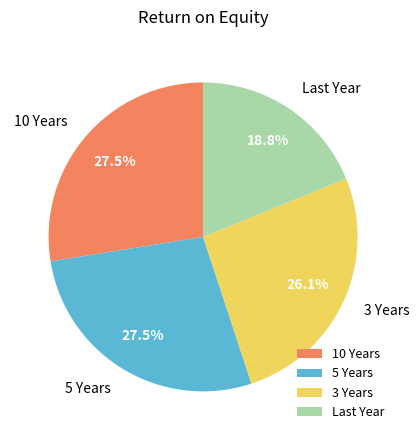

Is it true that 10 Years is 34% of the pie?

False